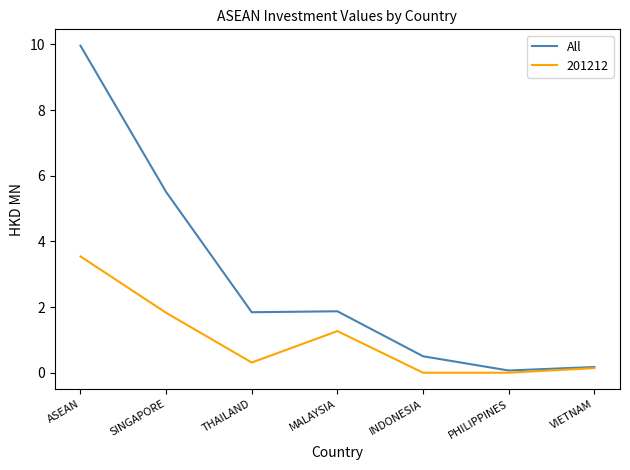

Where is All nearest to the value 5?

SINGAPORE